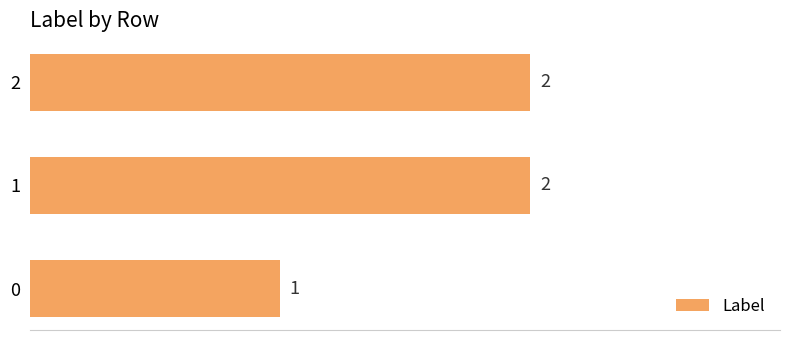

What is the change in value from 0 to 1?

+1